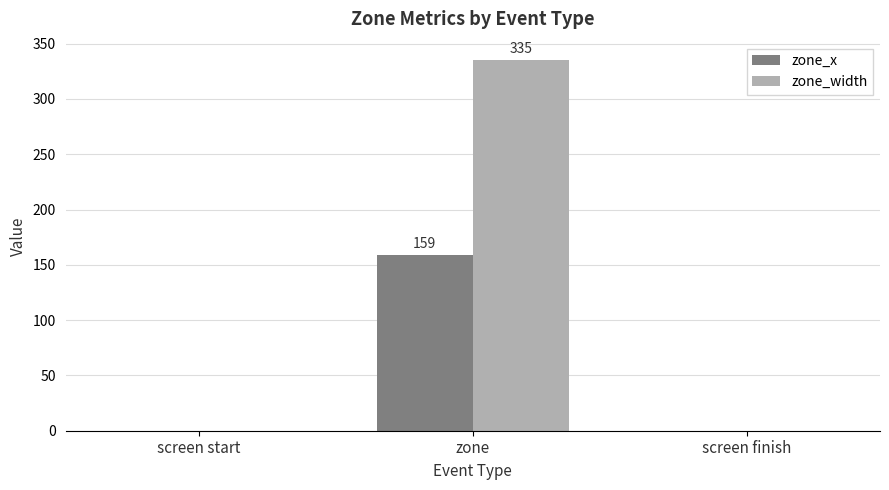

What is the sum of the zone_x values at screen start and zone?

159